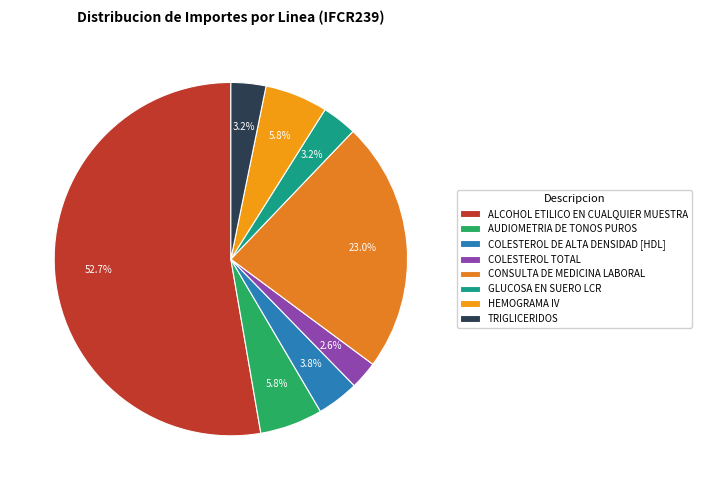

Is there any slice that represents more than half of the pie?

Yes